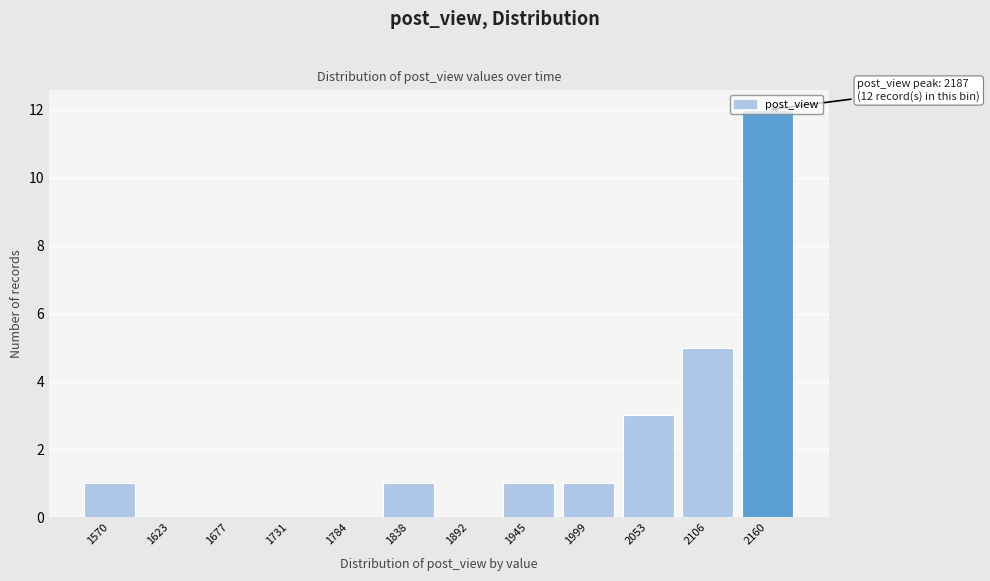

What is the change in value from 1945 to 2053?

+2